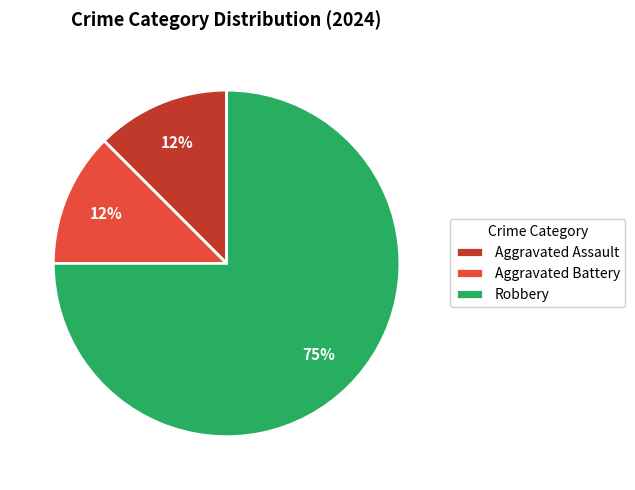

The Robbery slice represents 84% of the pie. True or false?

False